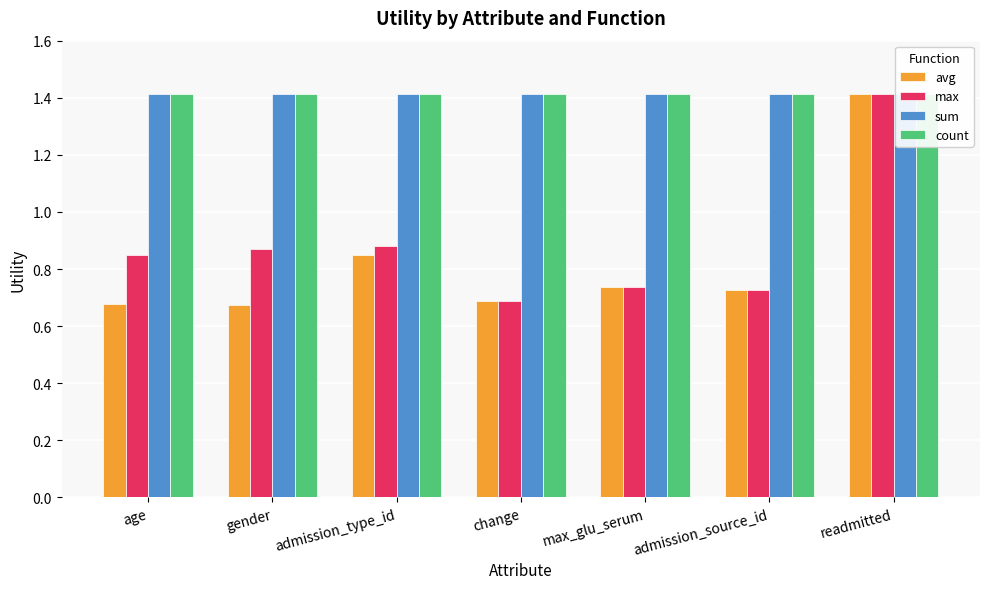

How many bars are there in each group?

4